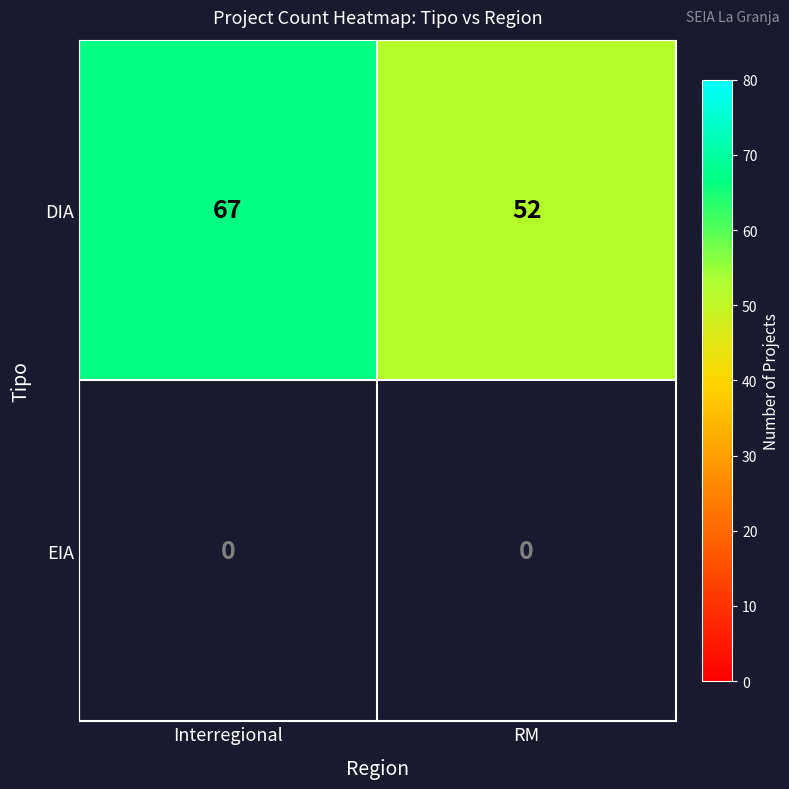

The DIA series shows 52 at RM. True or false?

True